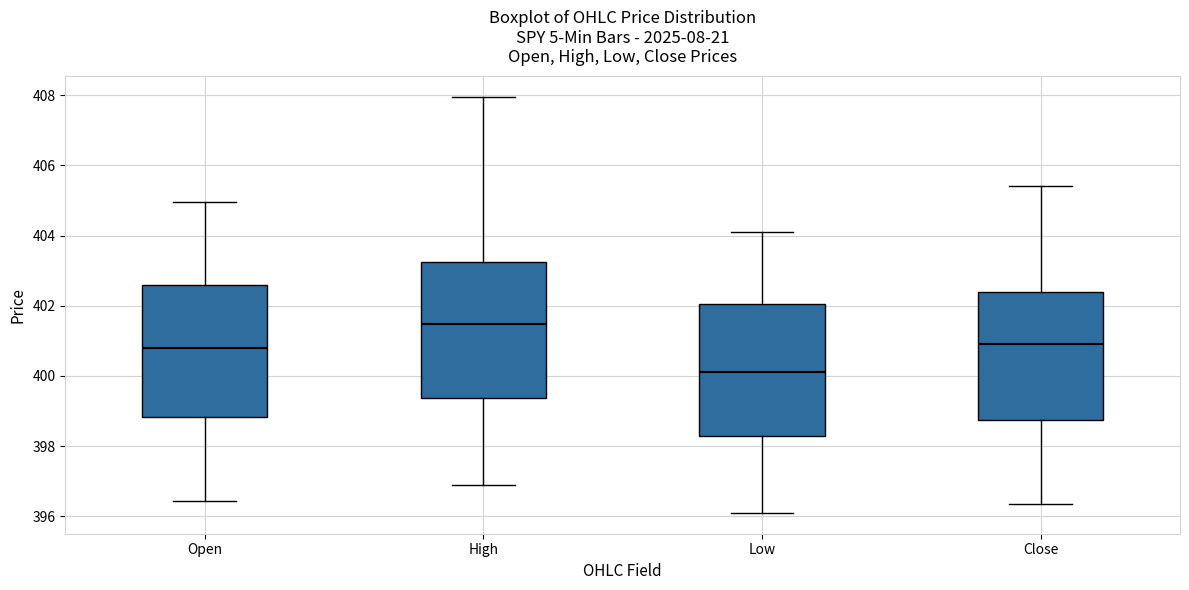

Where does the upper whisker of the box for Open end on the y-axis? The values are not printed on the chart, so give them approximately, as read against the axis.

405.0